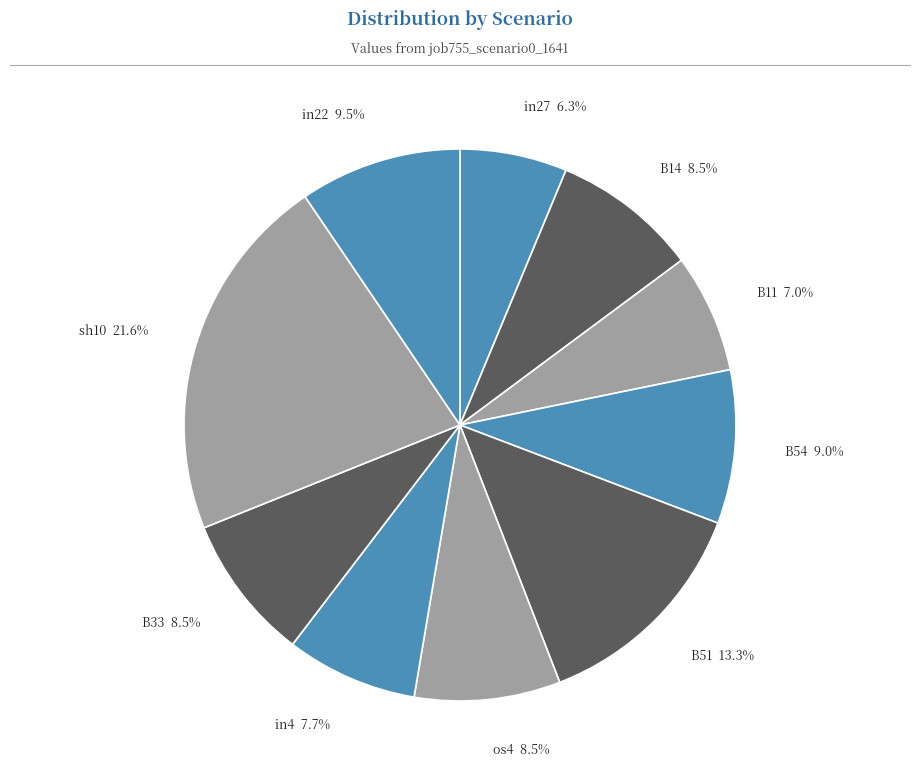

Approximately how many times larger is the value at os4 compared to in4?

1.1